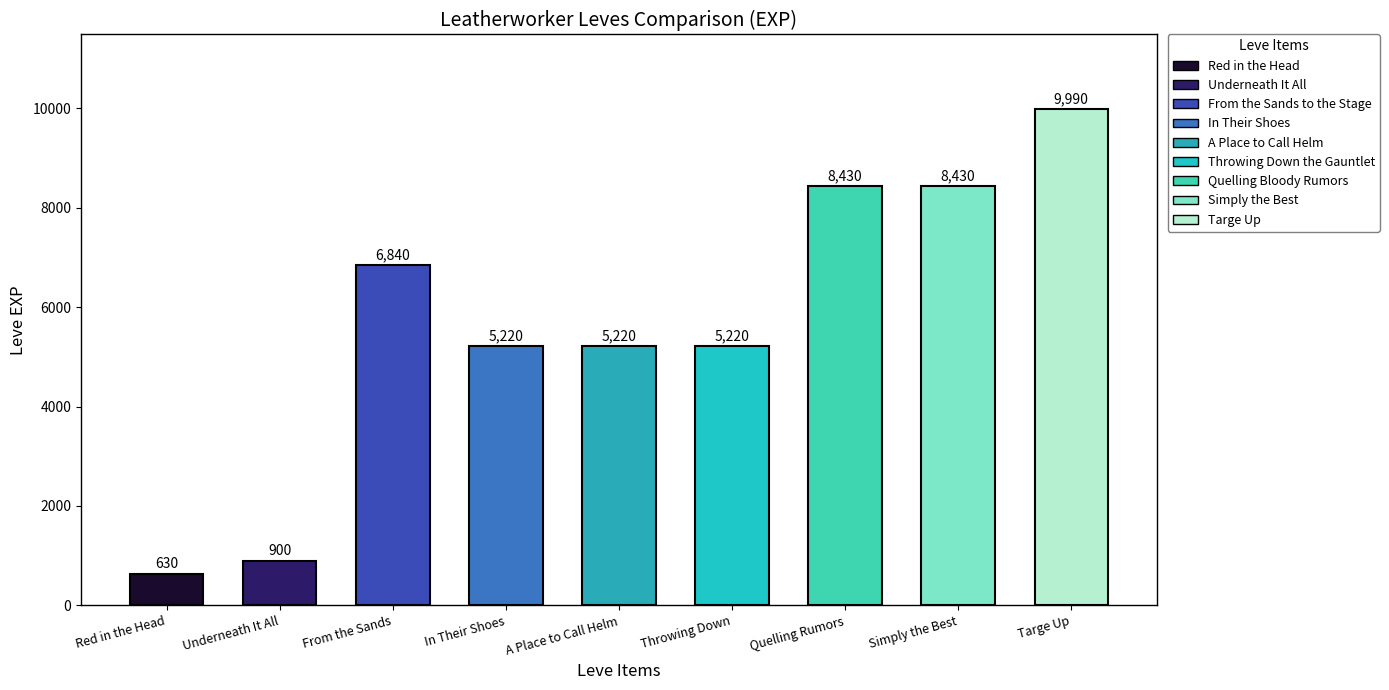

What is the label of the 1st bar from the left?

Red in the Head